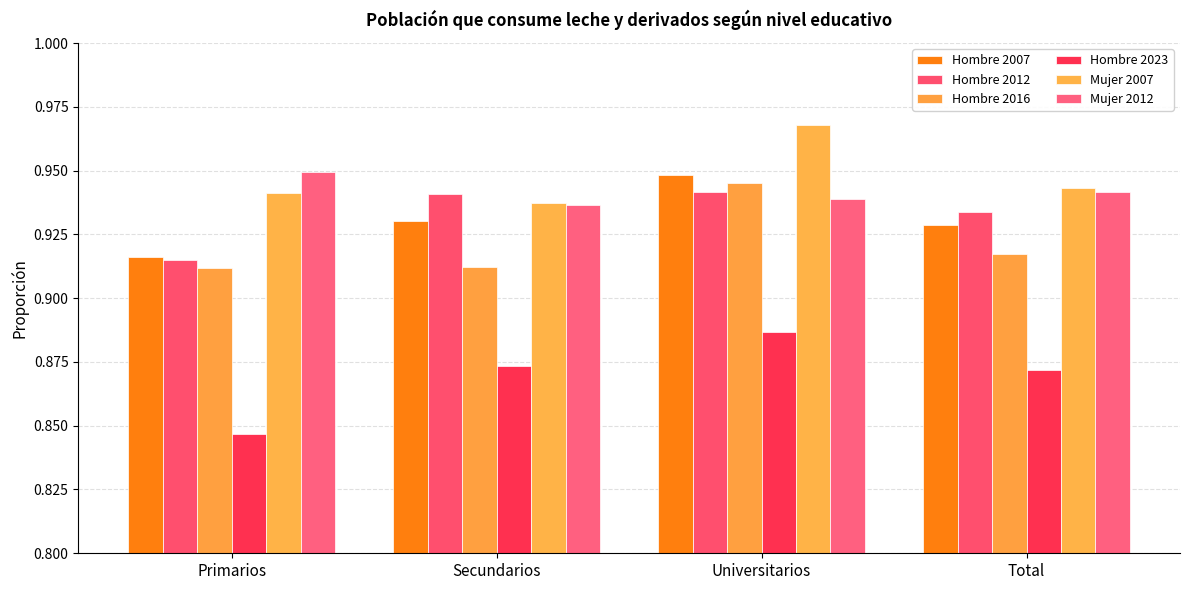

True or false: Hombre 2012 has a value of 1.2 at Primarios.

False